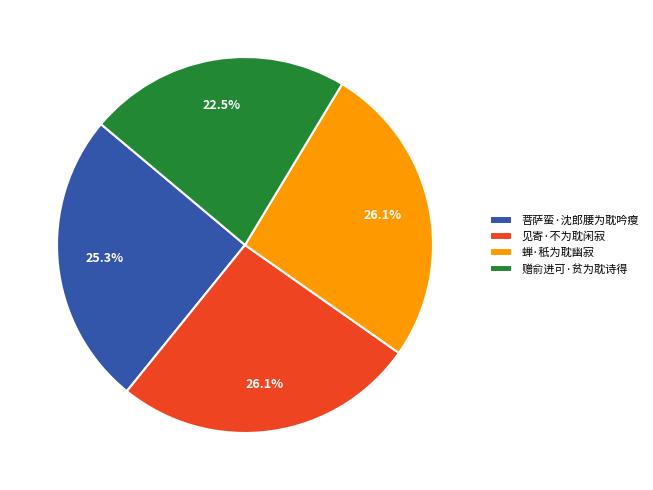

Does any single category account for the majority?

No